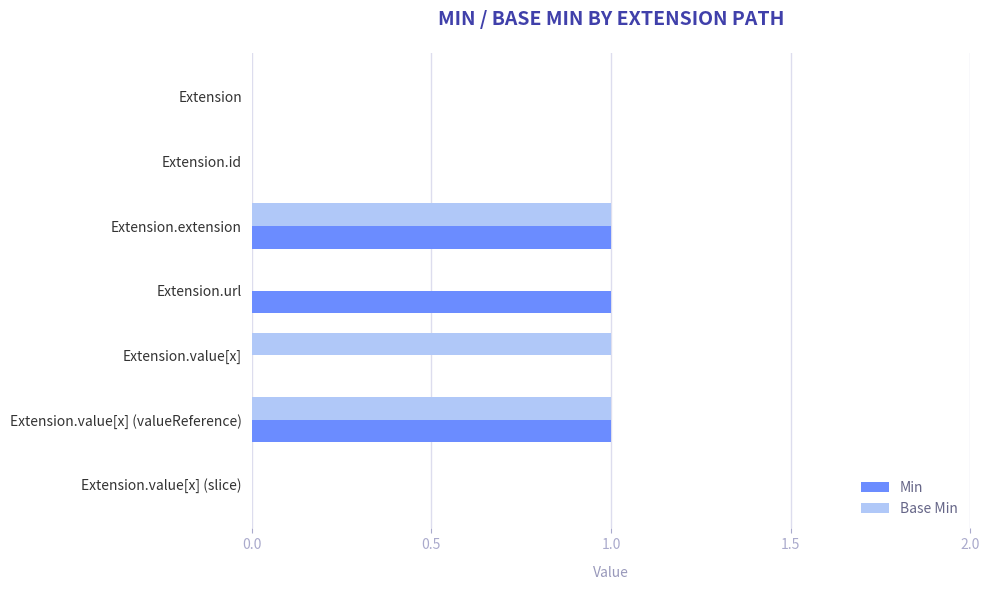

True or false: Min has a value of 1 at Extension.url.

True